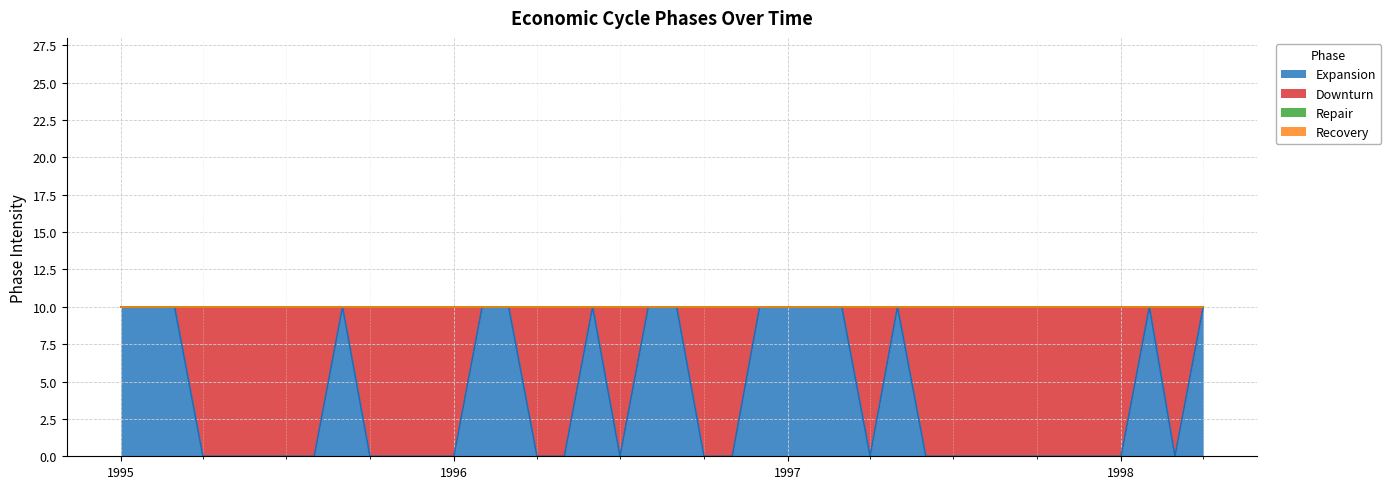

Is the value of Expansion at 1995-10-01 greater than the value of Downturn at 1996-04-01?

No